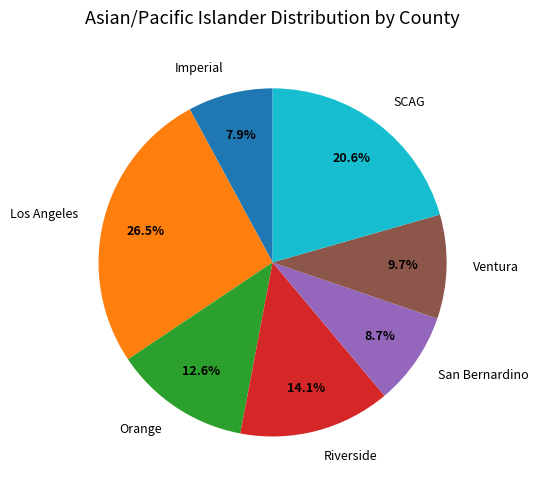

Combined, do SCAG and Los Angeles account for over 50%?

No